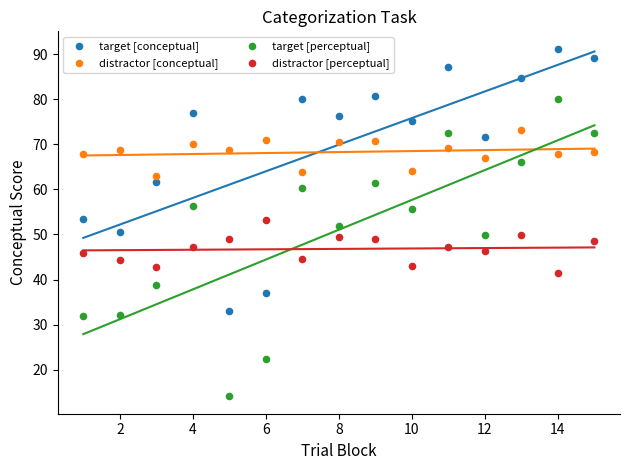

Across all data points, what is the range of X values (max minus min)?

14.0